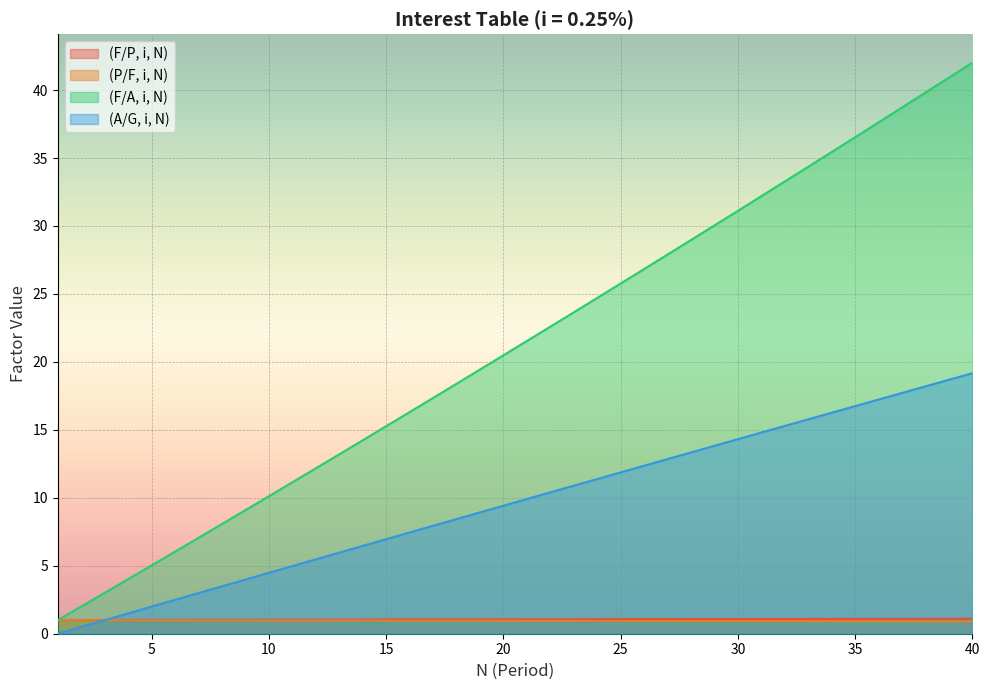

Is it true that (P/F, i, N) equals 0.9 at 24?

True